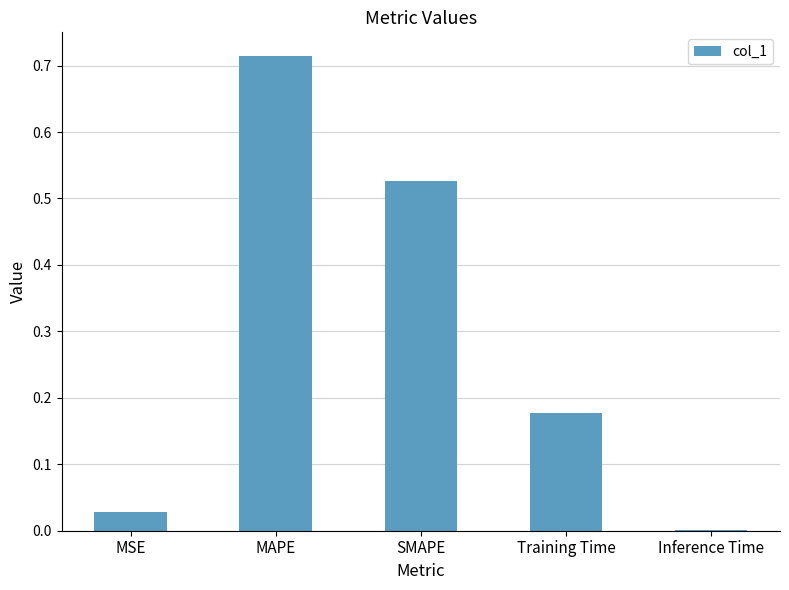

Are the bars horizontal?

No